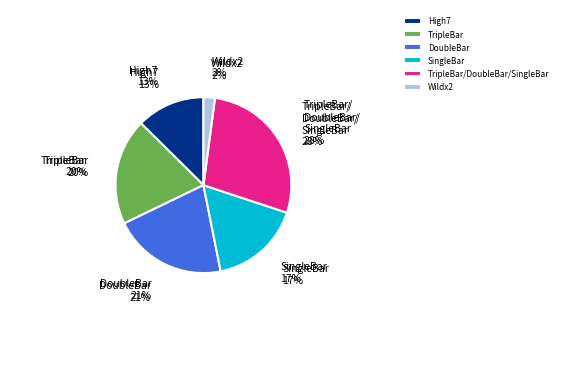

Which category has the smallest portion of the pie?

Wildx2